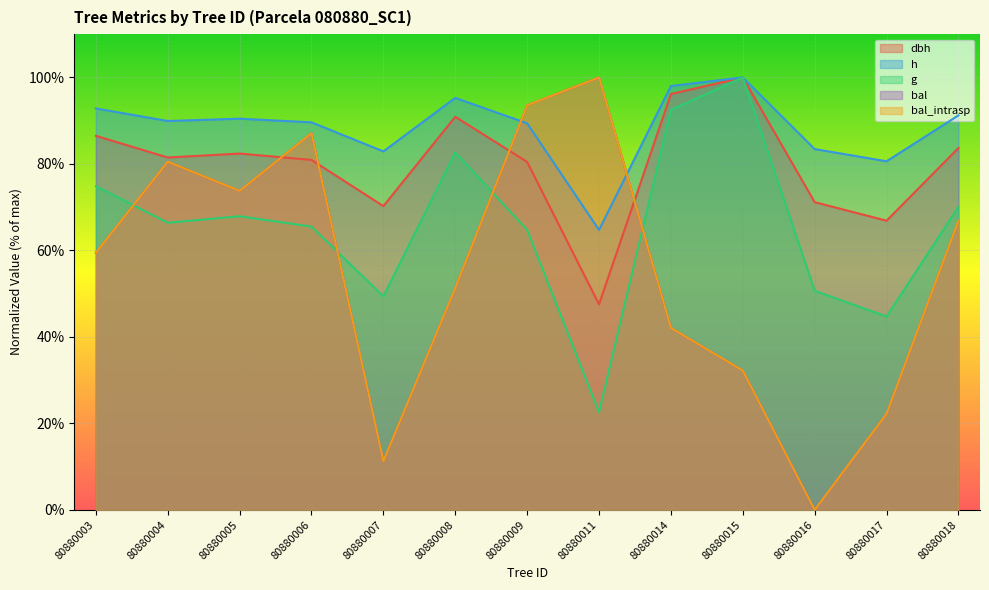

How many positive values does the bal_intrasp series have?

12